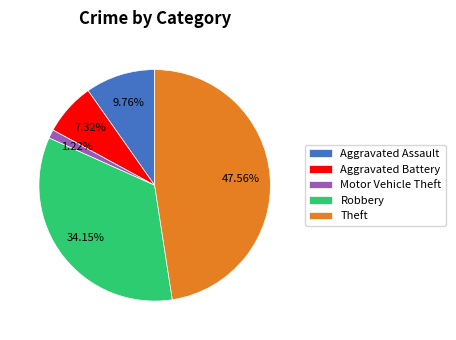

The Aggravated Battery slice represents 20% of the pie. True or false?

False